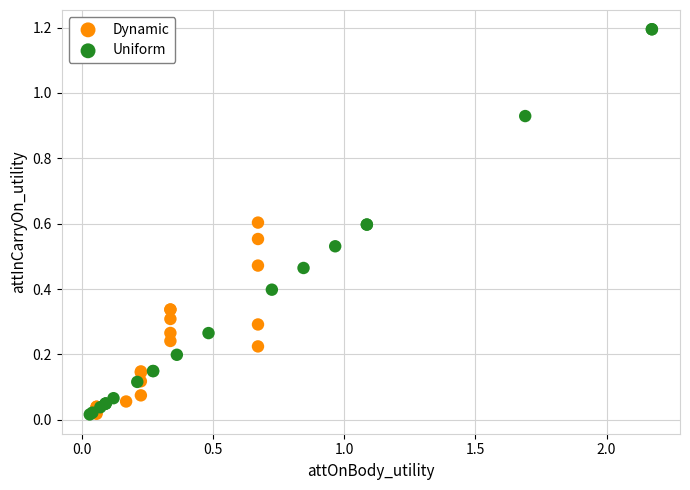

Which series has the largest Y range (max minus min)?

Uniform